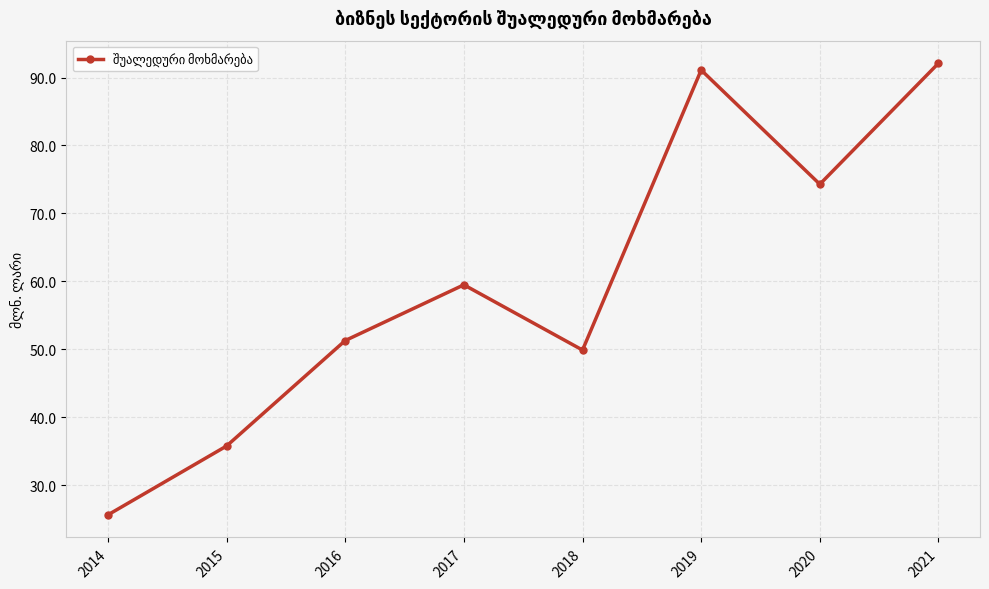

Approximately how many times larger is the value at 2018 compared to 2015?

1.4